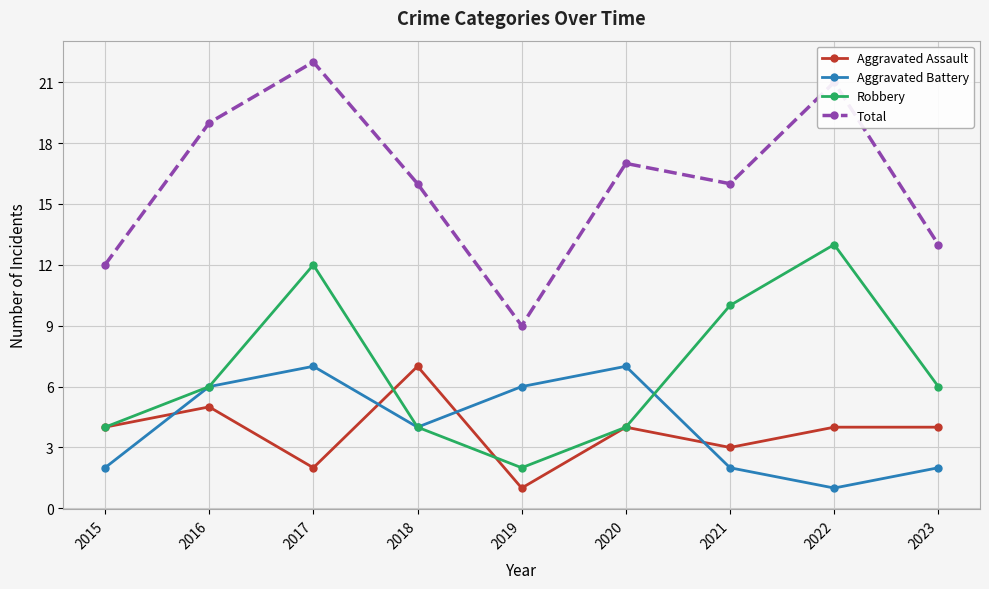

What is the total value across all series at 2016?

36